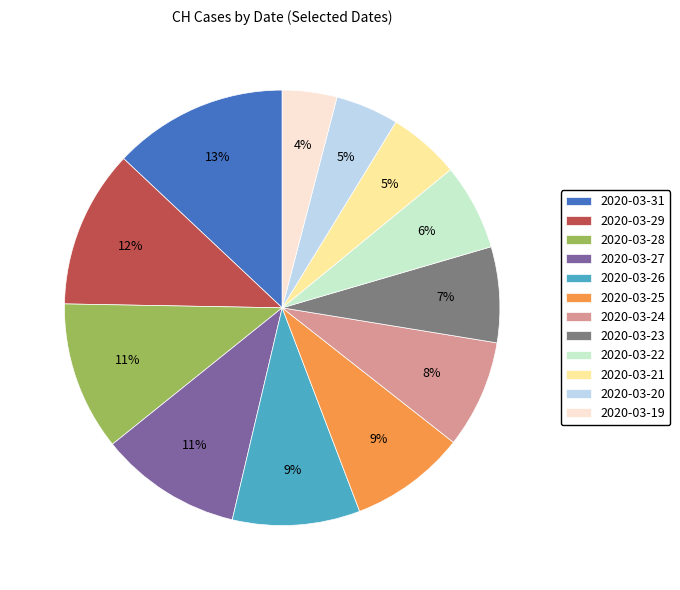

Which category has the biggest portion of the pie?

2020-03-31